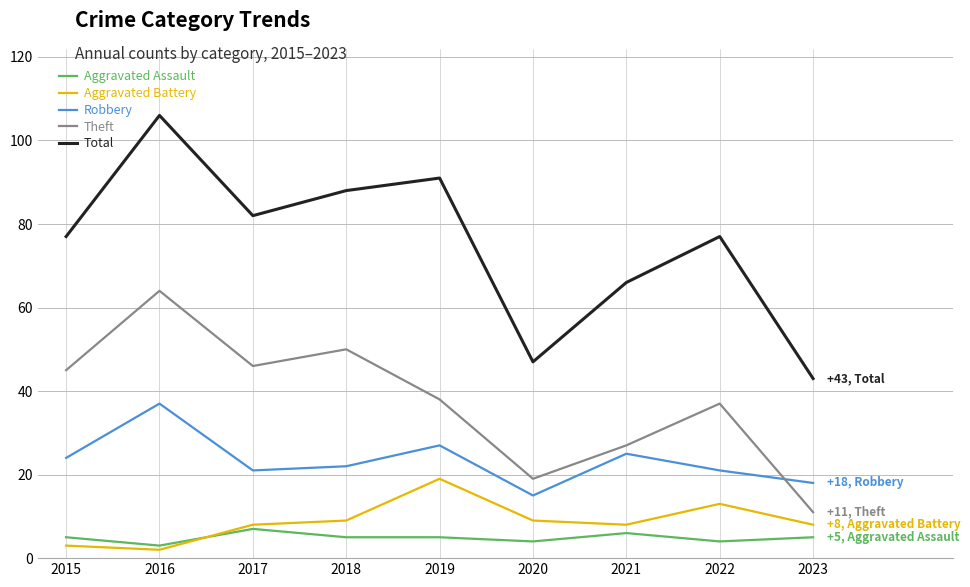

True or false: Robbery has more than 1 interior local peaks.

True